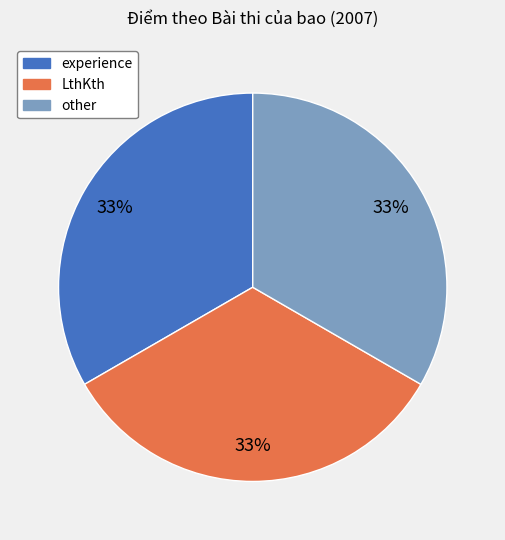

What percentage is the LthKth slice, to the nearest percent?

33%